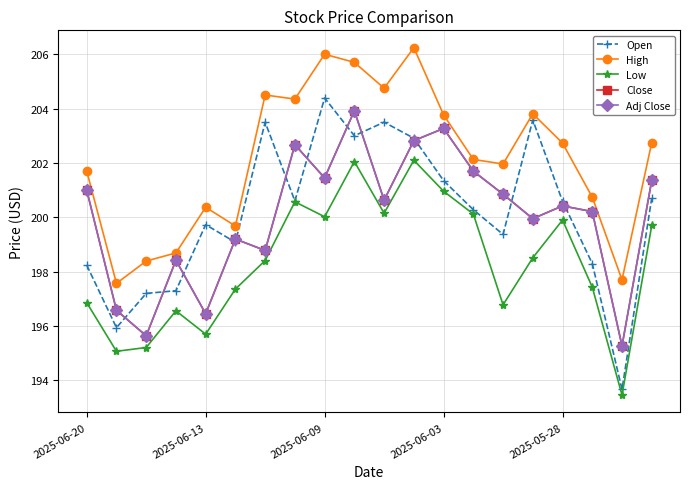

What is the minimum value shown in the chart?

193.5